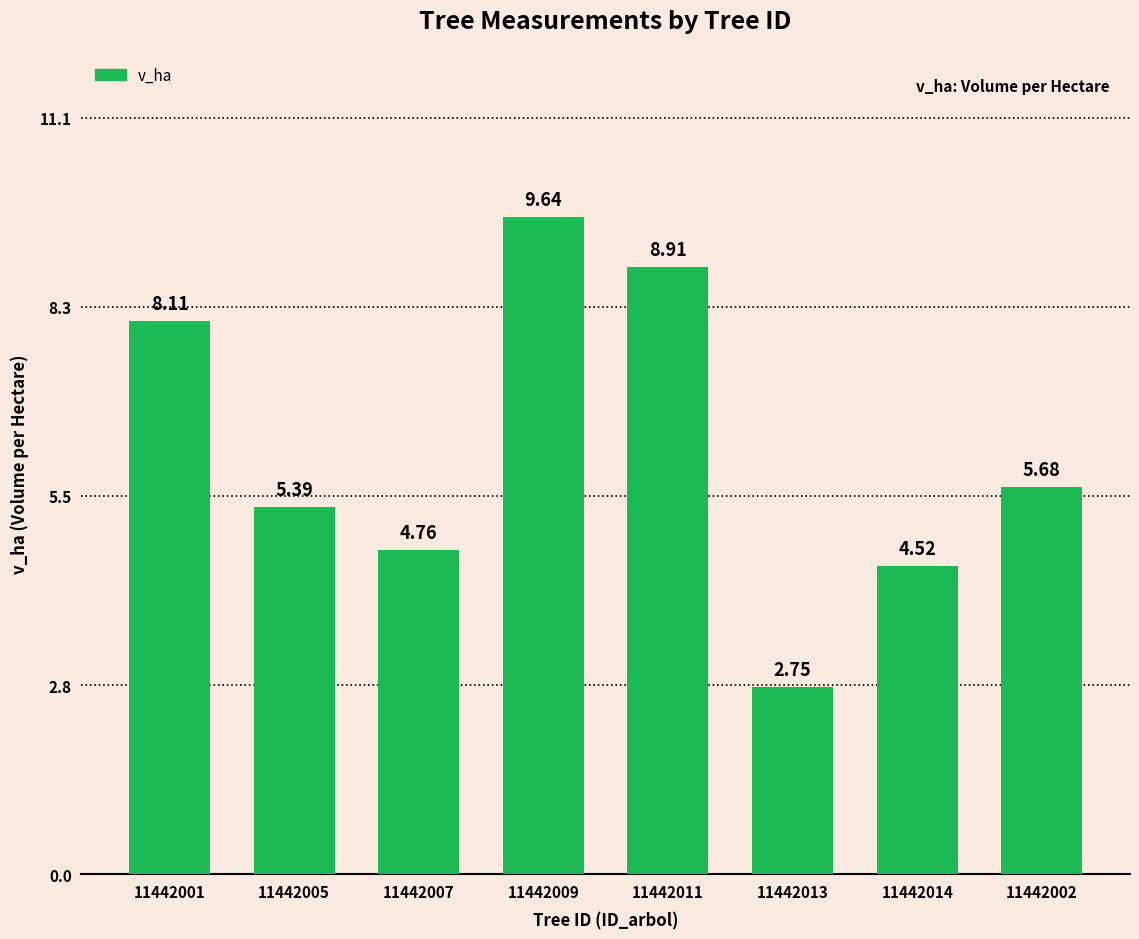

Where is the data nearest to the value 6?

11442002